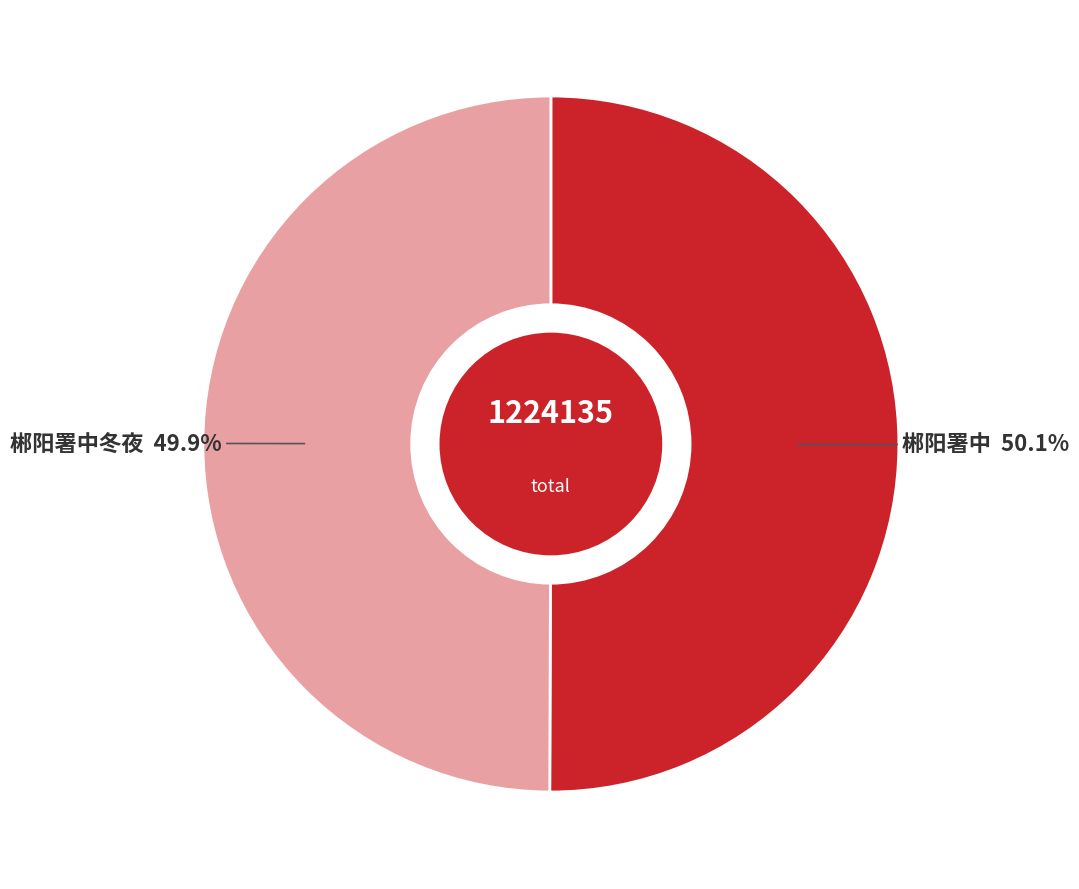

How many slices are in this pie chart?

2